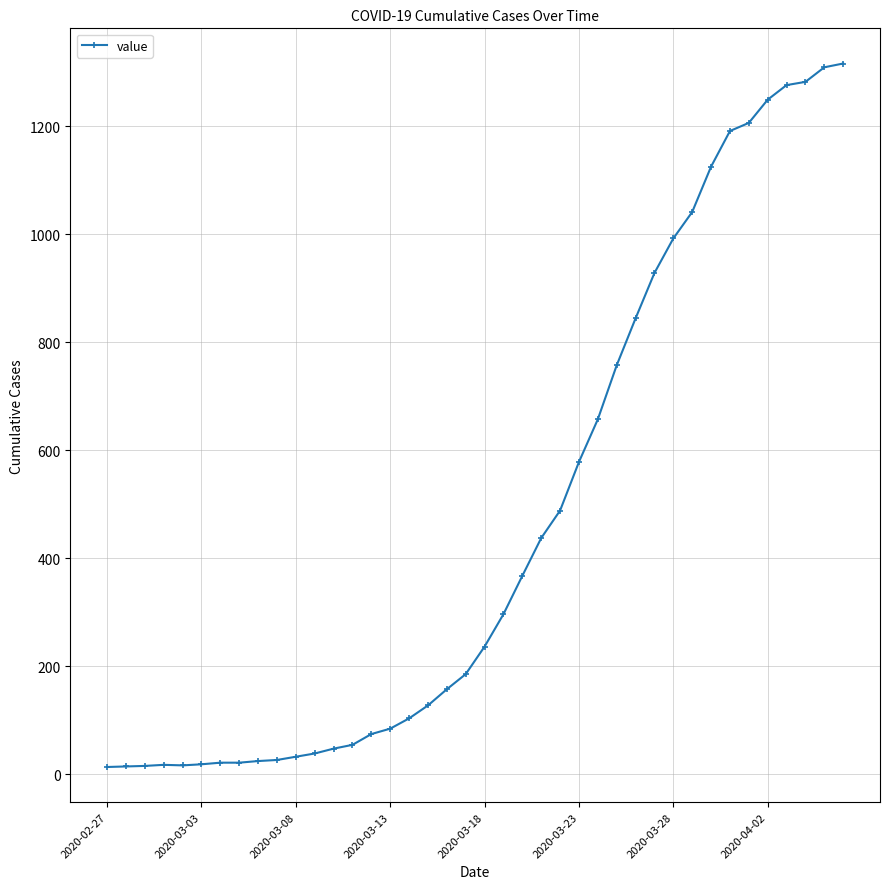

What is the difference between the second highest and second lowest values?

1295